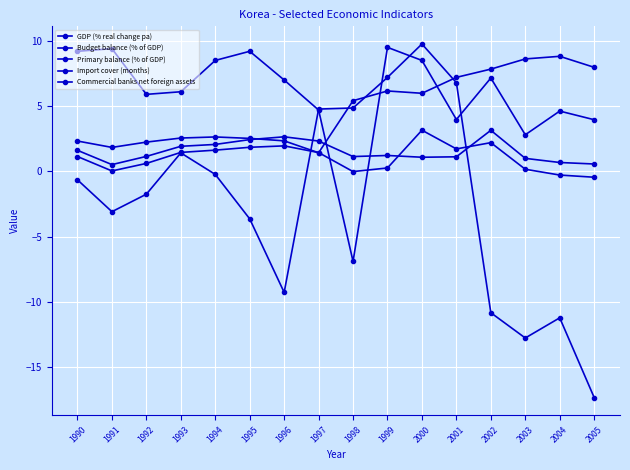

What is the minimum value for Primary balance (% of GDP)?

-0.4